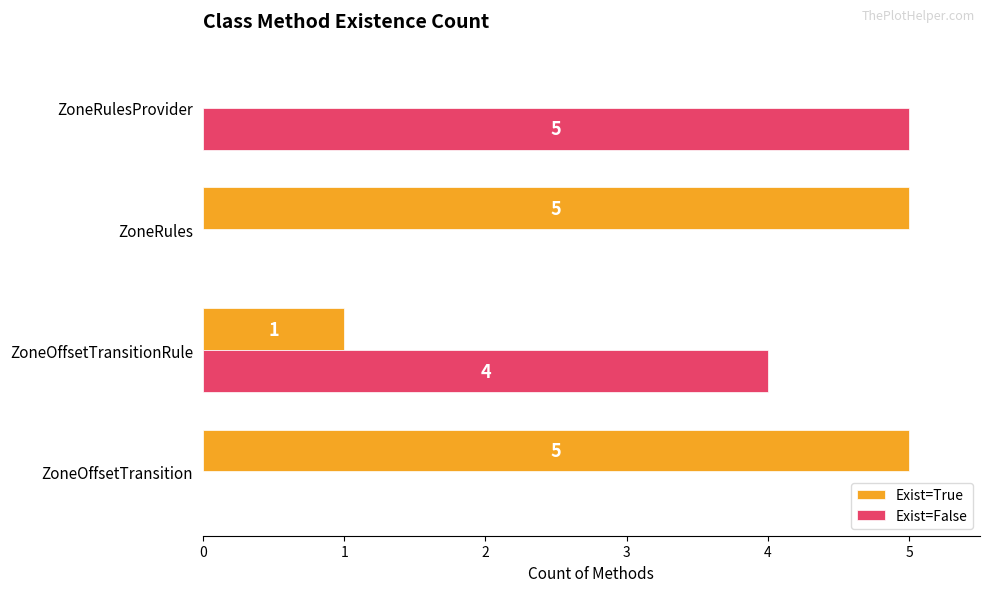

What is the highest value of the Exist=True series?

5